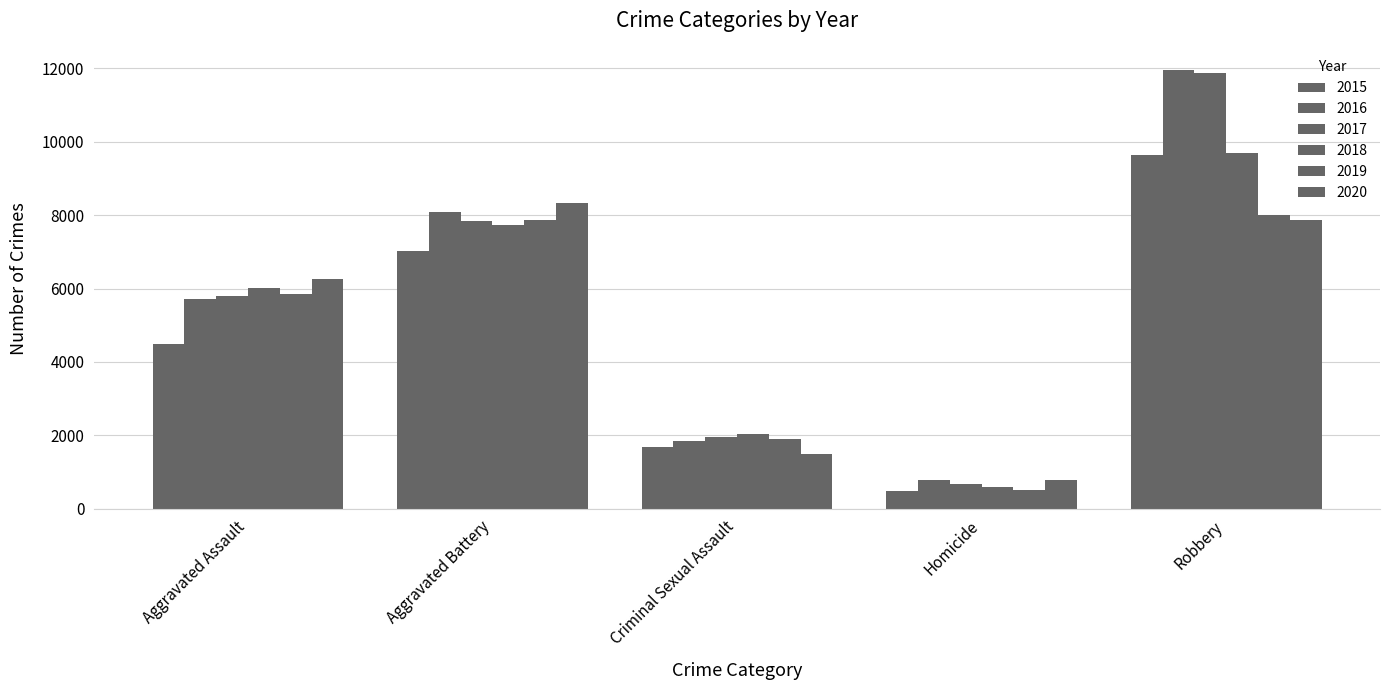

How many categories are shown in the chart?

5